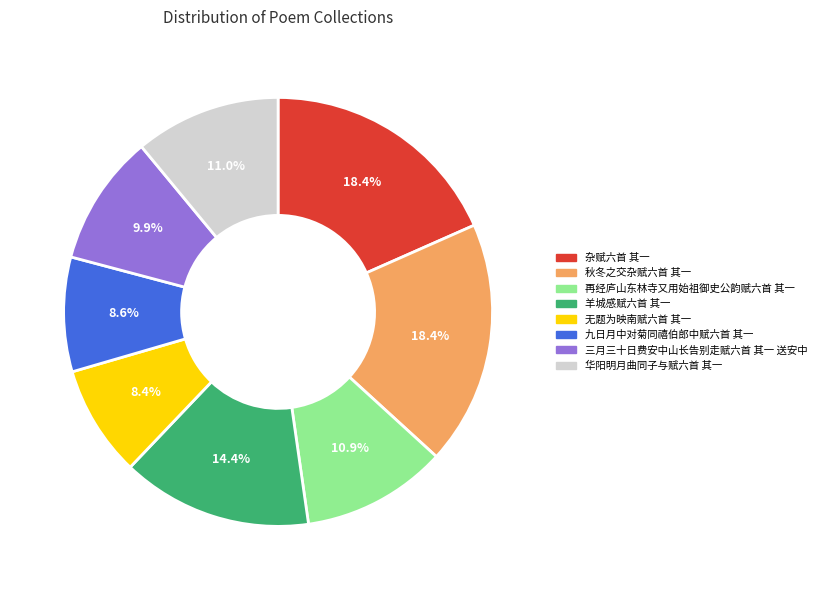

Approximately how many times larger is the value at 无题为映南赋六首 其一 compared to 华阳明月曲同子与赋六首 其一?

0.8